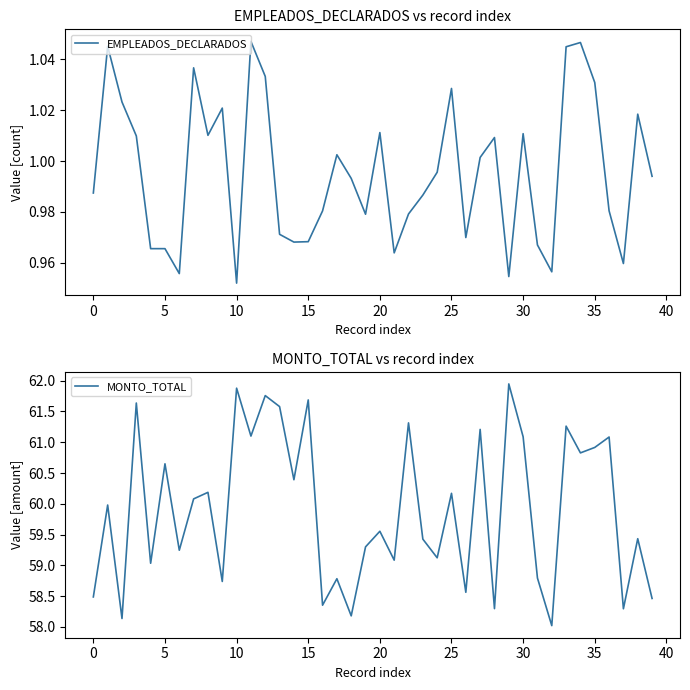

Is it true that EMPLEADOS_DECLARADOS equals 1.6 at 26?

False